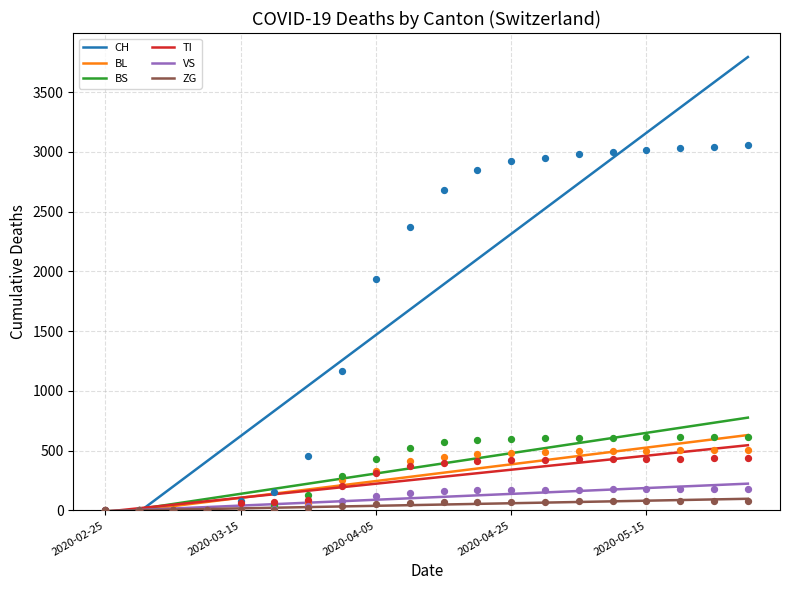

Which series has the largest total across all categories?

CH